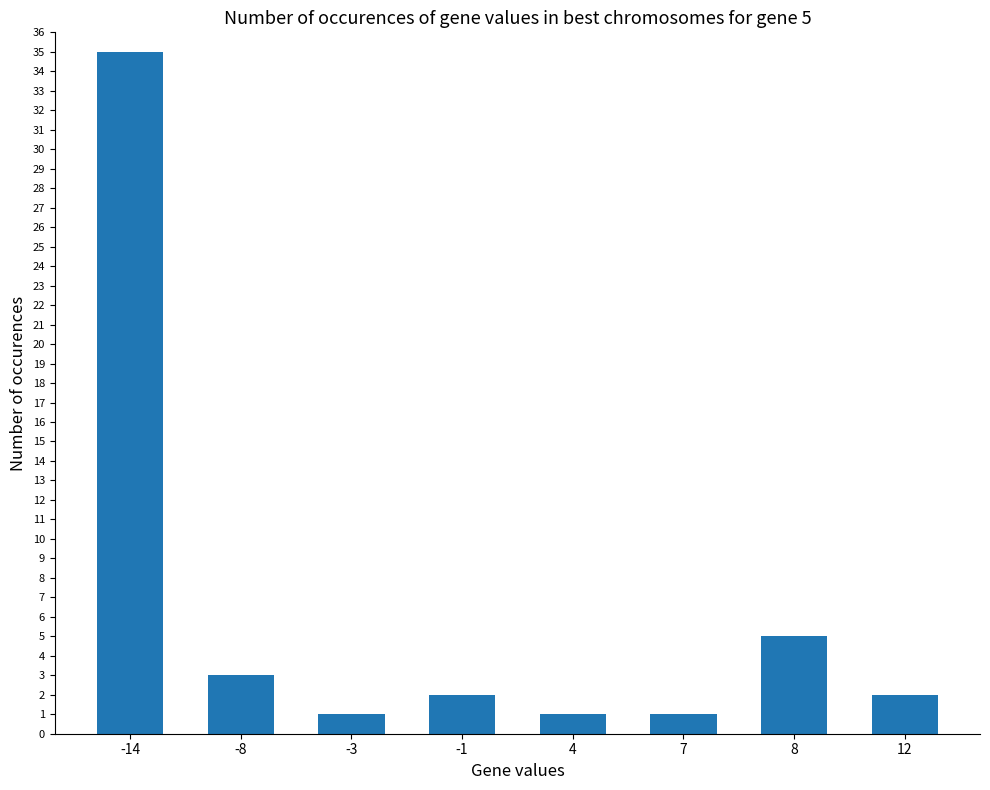

What is the greatest value displayed?

35